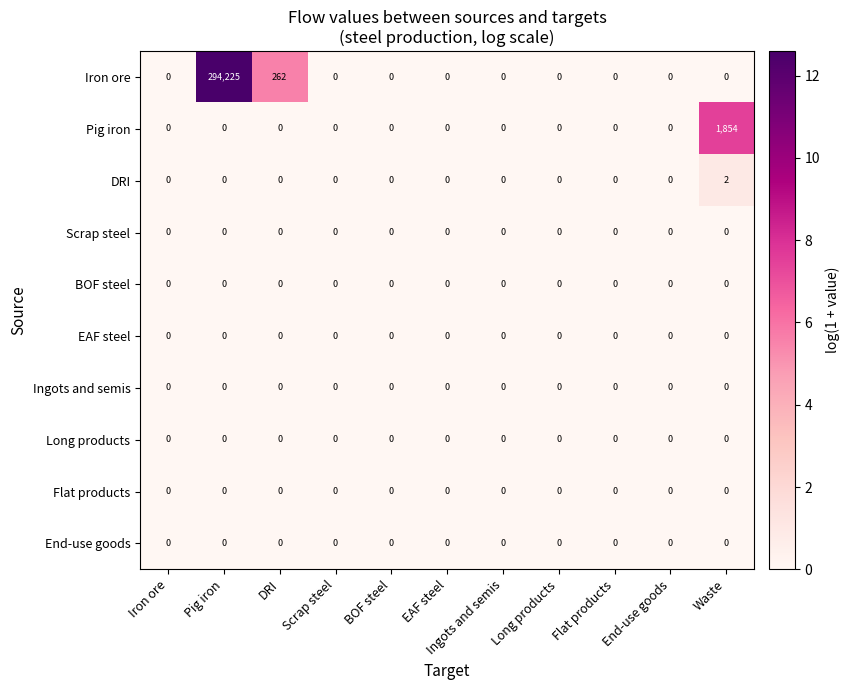

Is it true that Scrap steel equals 0 at Iron ore?

True